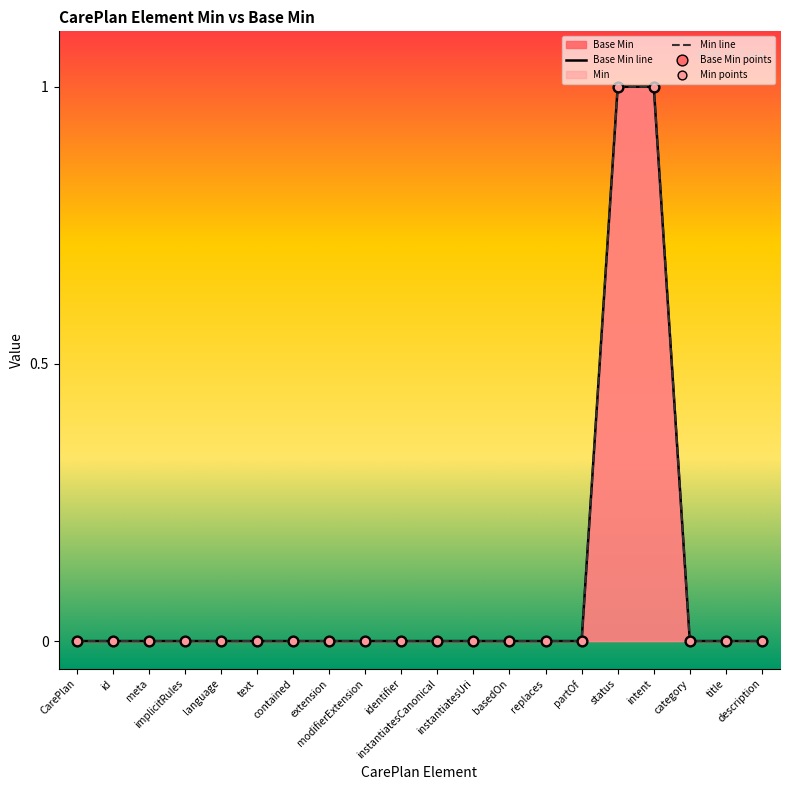

Which series has the largest total across all categories?

Base Min line